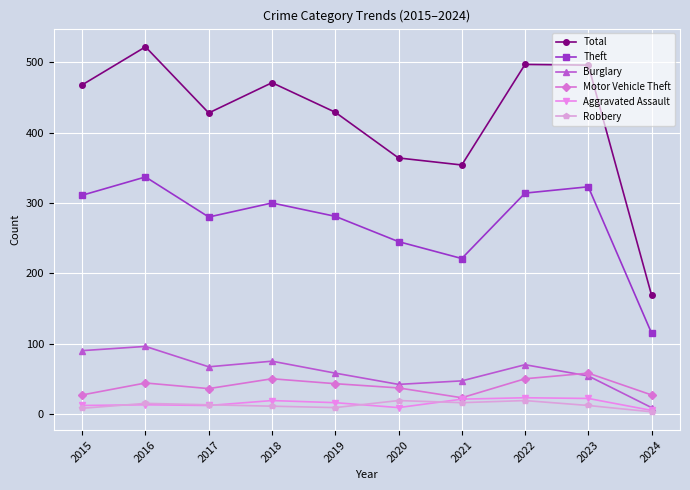

At which label does Total reach its peak?

2016